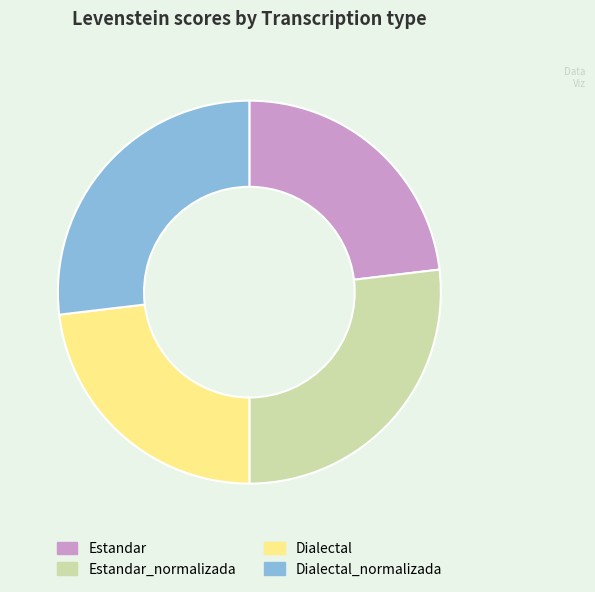

What is the ratio of the value at Dialectal to the value at Estandar_normalizada?

0.9